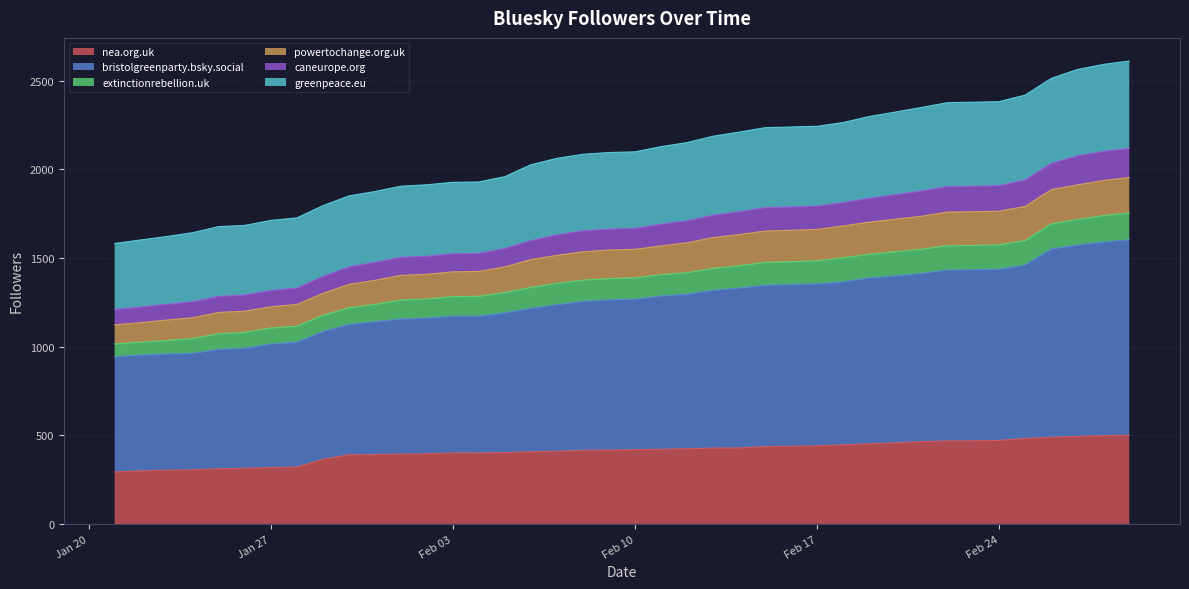

What is the sum of all nea.org.uk values?

16377